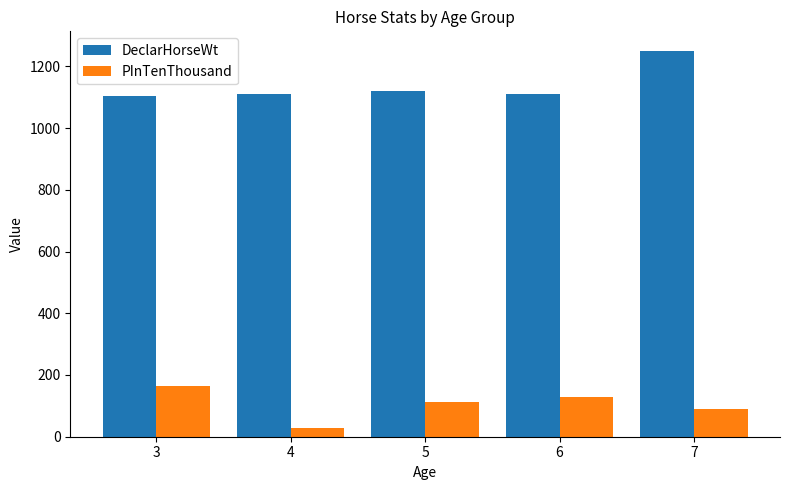

Is the value of PInTenThousand at 5 greater than the value of DeclarHorseWt at 7?

No